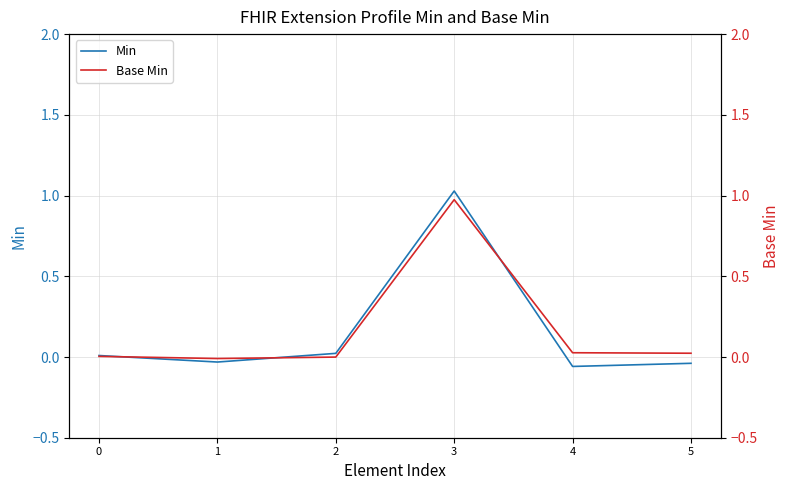

How many times do Min and Base Min cross each other?

3